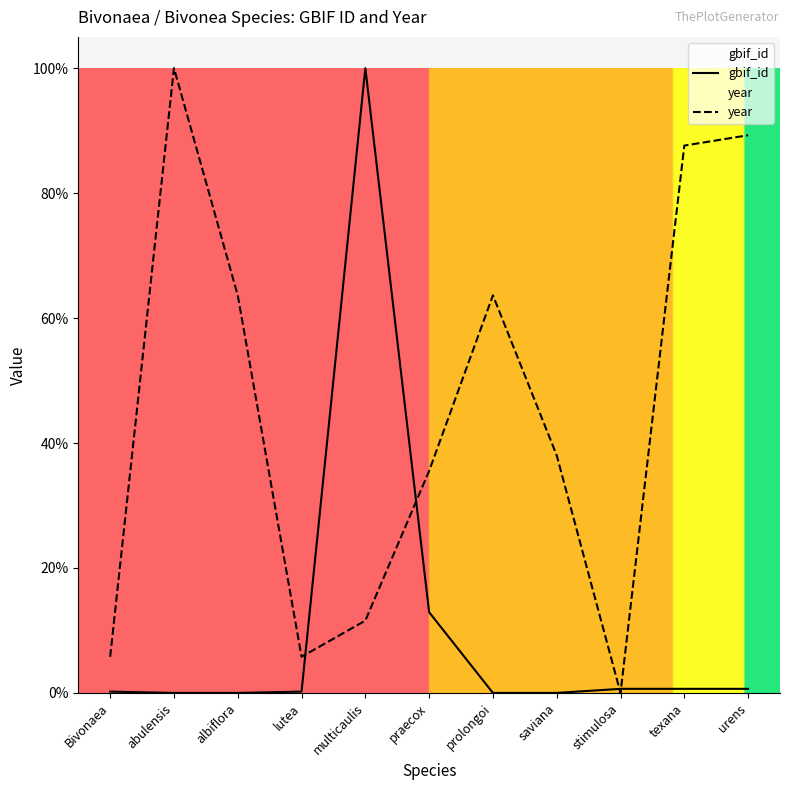

Reading right to left, list all the values displayed in this chart.

gbif_id: urens=0.0	texana=0.0	stimulosa=0.0	saviana=0.0	prolongoi=0.0	praecox=0.1	multicaulis=1.0	lutea=0.0	albiflora=0.0	abulensis=0.0	Bivonaea=0.0
year: urens=0.9	texana=0.9	stimulosa=0.0	saviana=0.4	prolongoi=0.6	praecox=0.4	multicaulis=0.1	lutea=0.1	albiflora=0.6	abulensis=1.0	Bivonaea=0.1